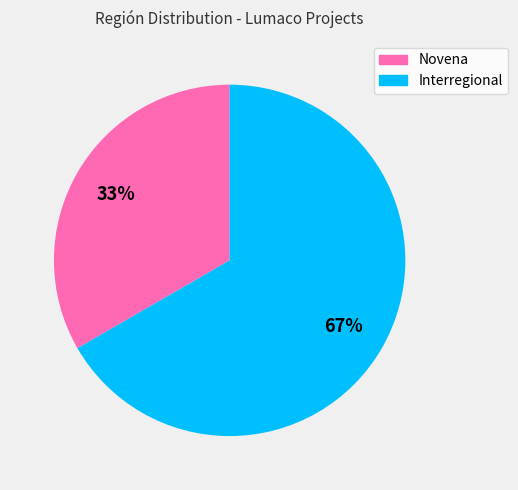

To the nearest percent, what portion does Novena represent?

33%